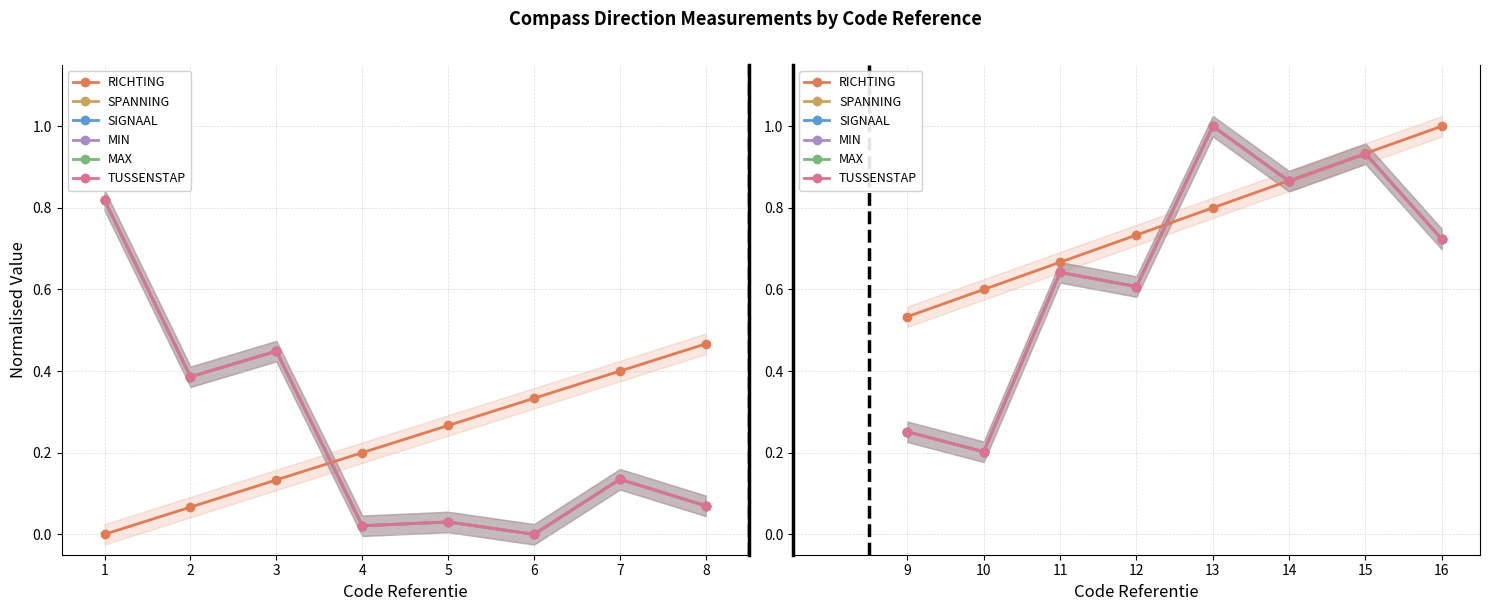

Which series has the widest spread of values?

SPANNING